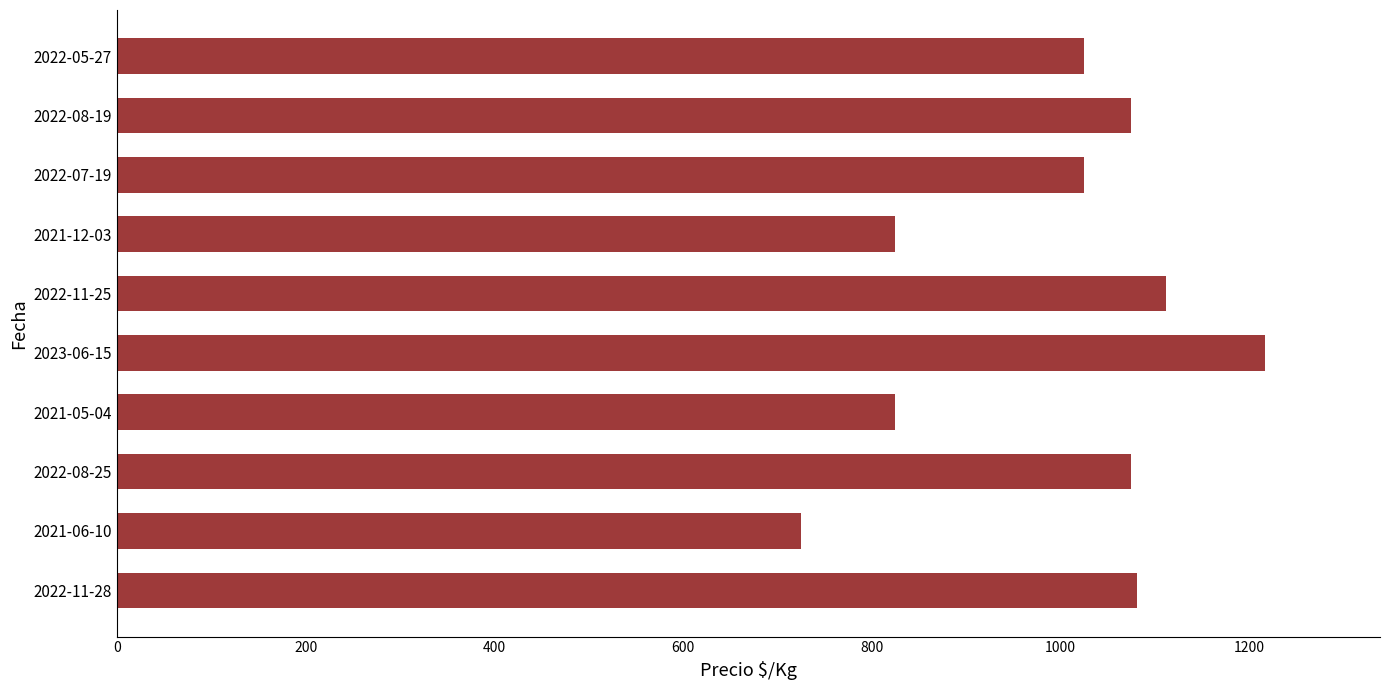

How many values are below 1075?

5